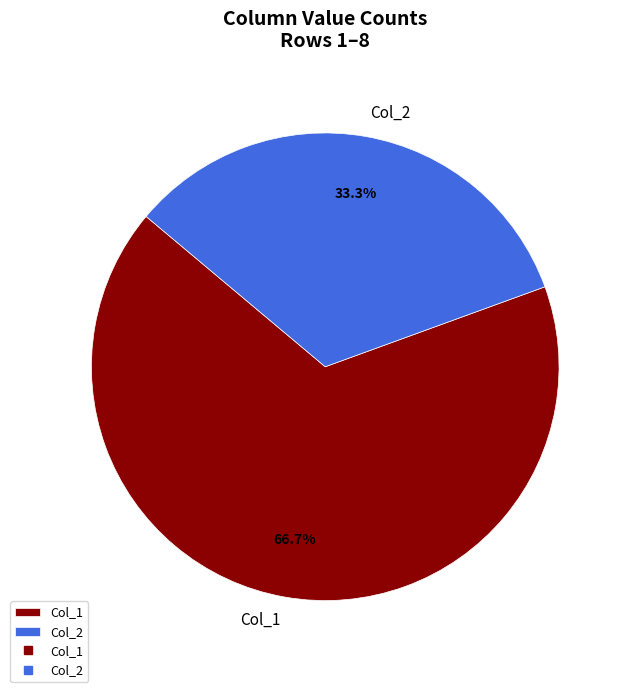

Which category has the biggest portion of the pie?

Col_1